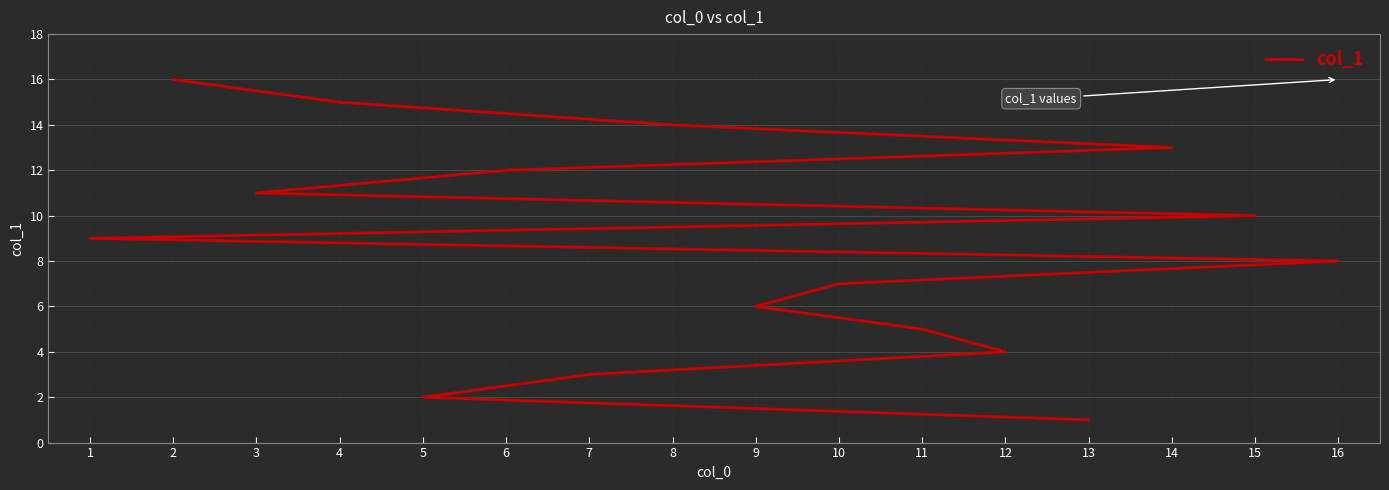

What is the greatest value displayed?

16